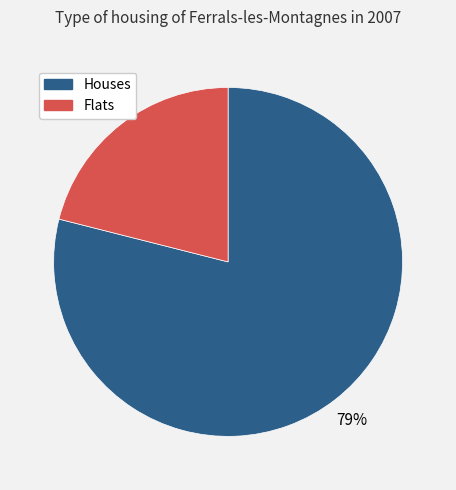

Between Flats and Houses, which is larger?

Houses